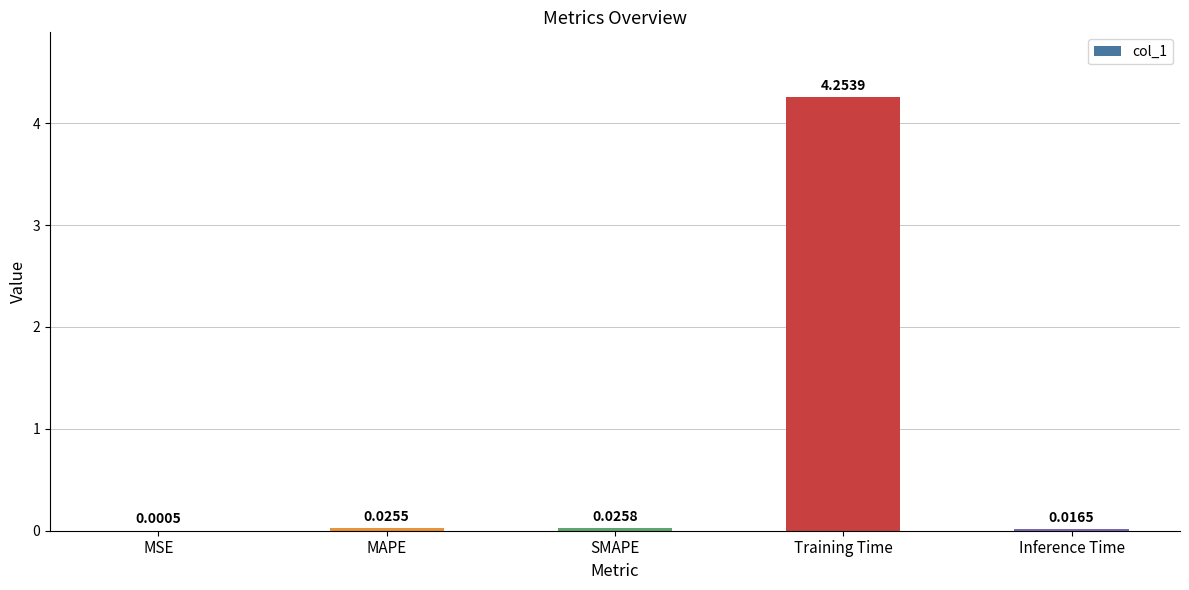

Which category has the highest value across all series?

Training Time